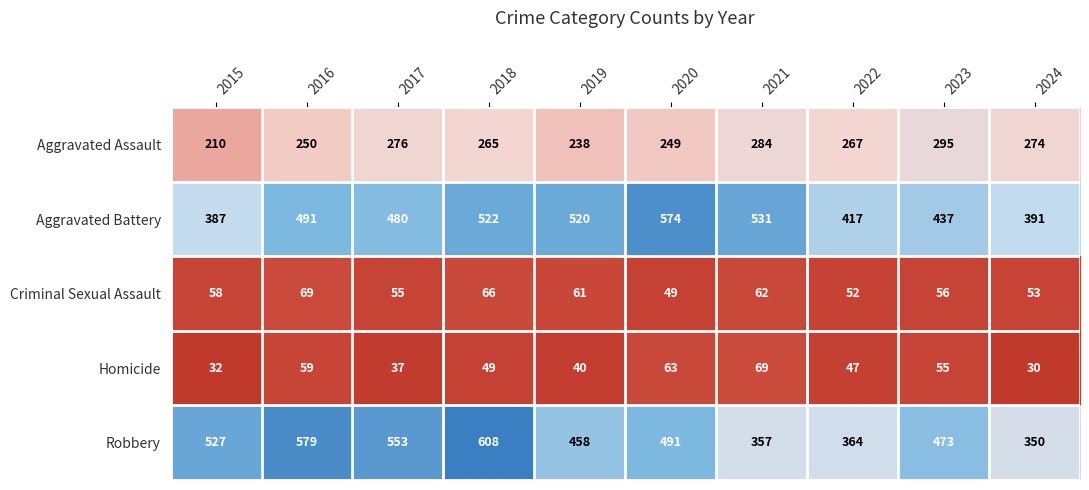

How many categories are shown in the chart?

10